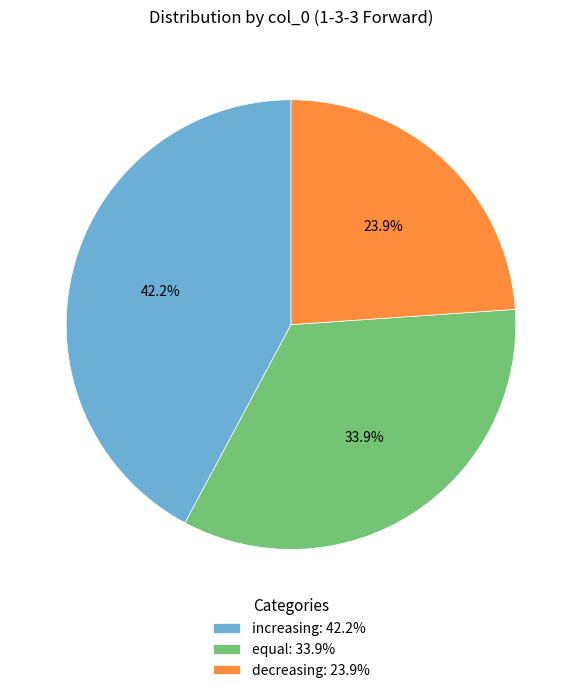

What is the smallest slice in the pie chart?

decreasing